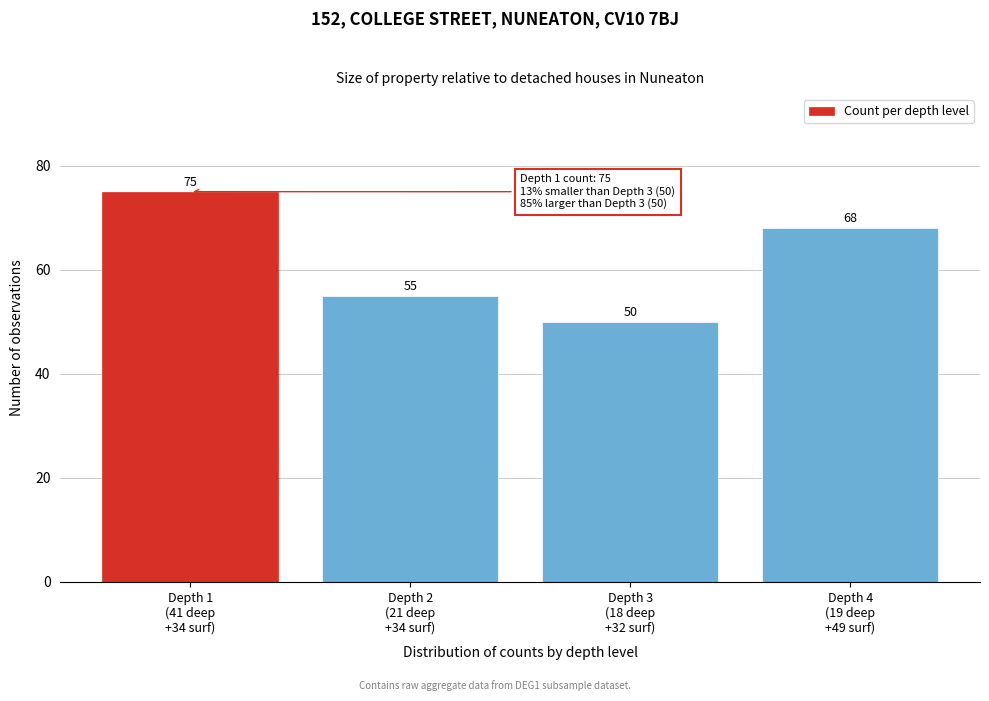

Reading left to right, extract all data points from this chart.

75	55	50	68